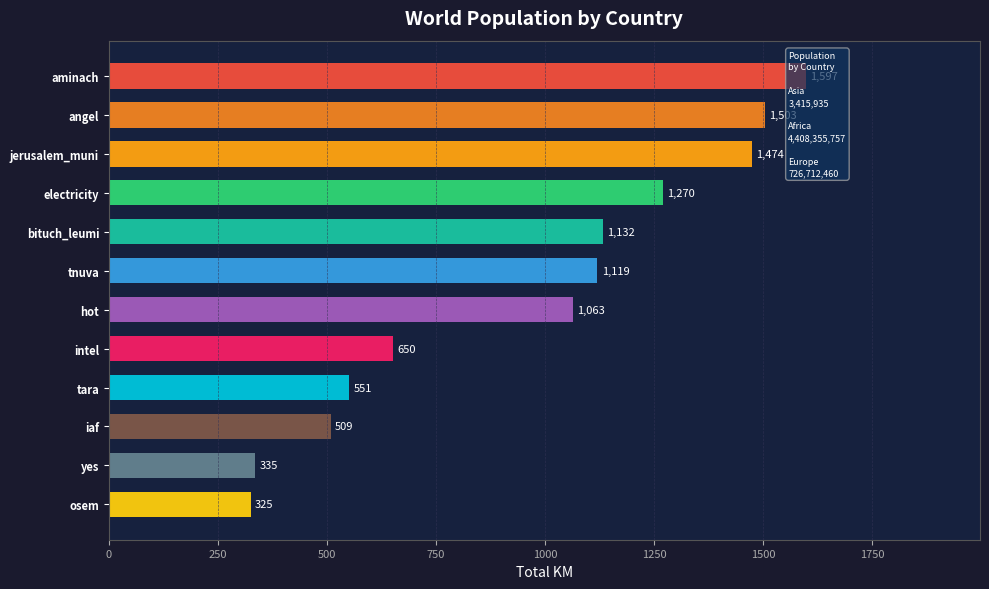

Are the bars grouped side by side (vs. stacked)?

No